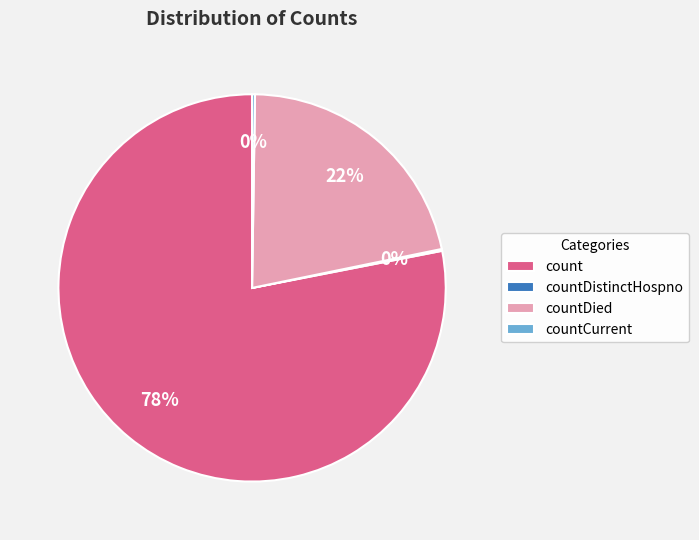

To the nearest percent, what is the average slice percentage?

25%